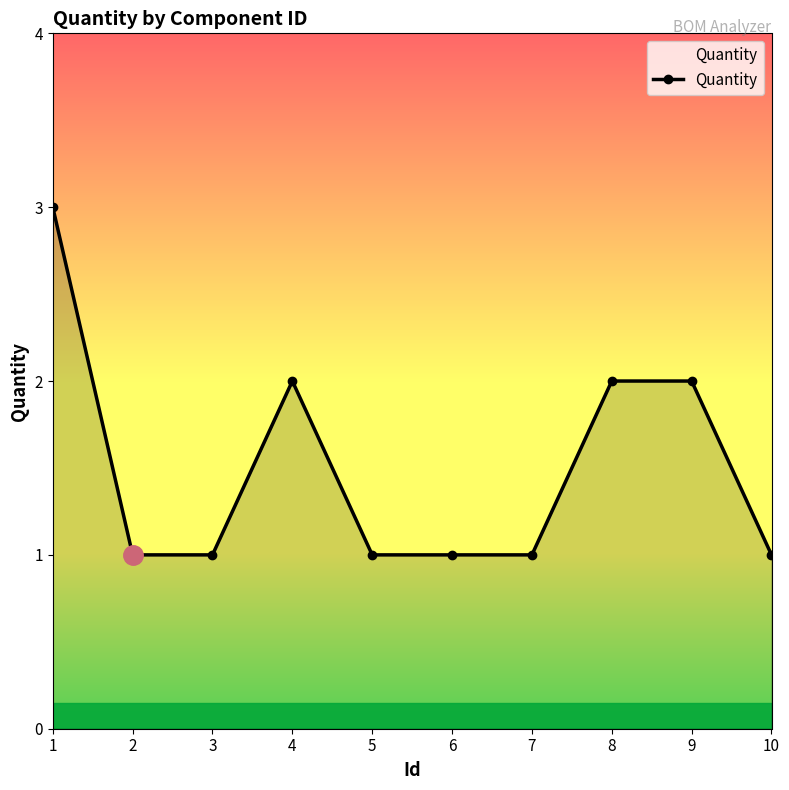

The chart shows a value of 1 at 10. True or false?

True